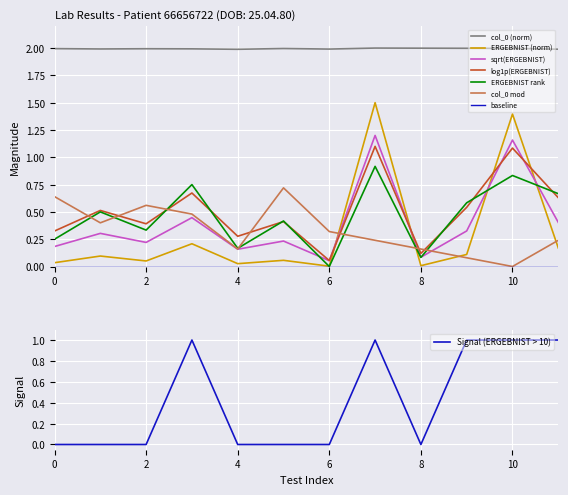

What is the highest value of the col_0 series?

2.0